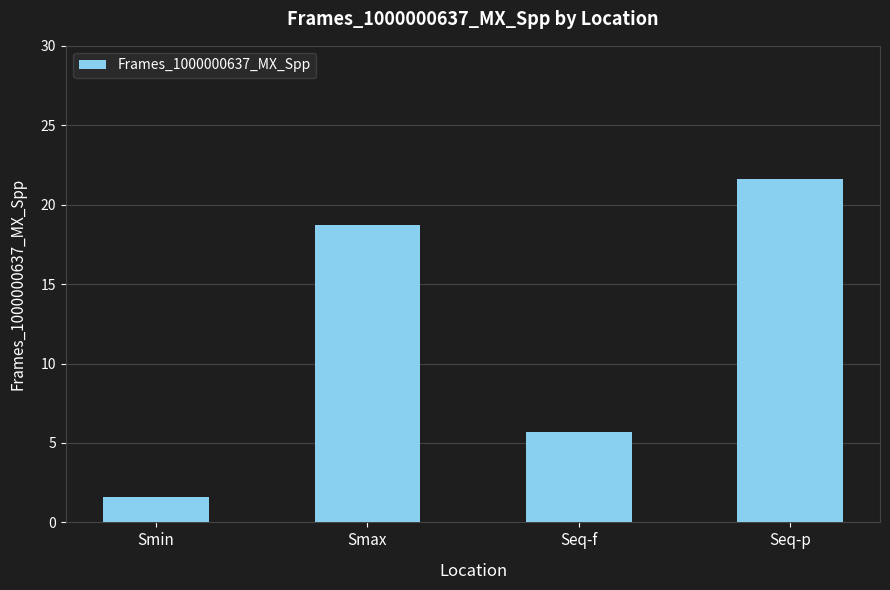

What is the change in value from Seq-f to Seq-p?

+15.9